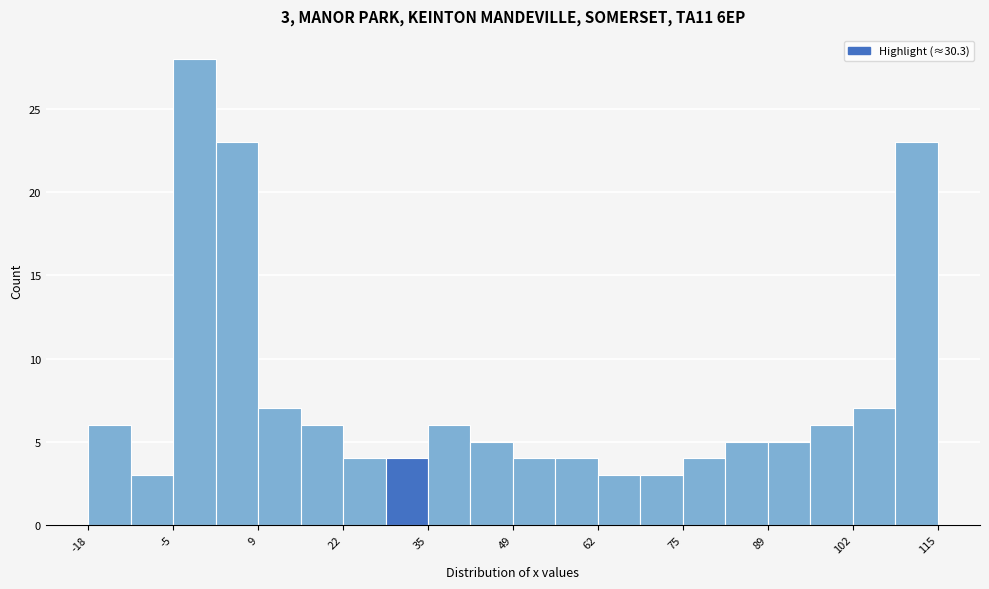

Read against the x-axis, roughly where is the centre of the tallest bar?

-2